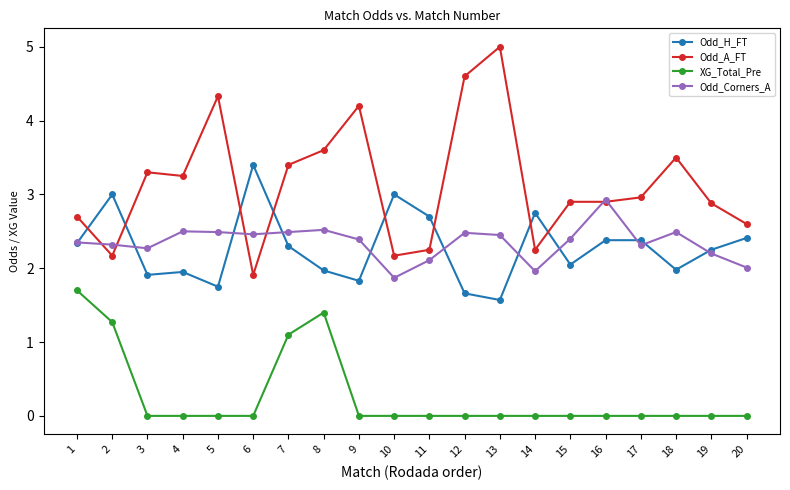

What is the difference between the highest and lowest values at 20?

2.6